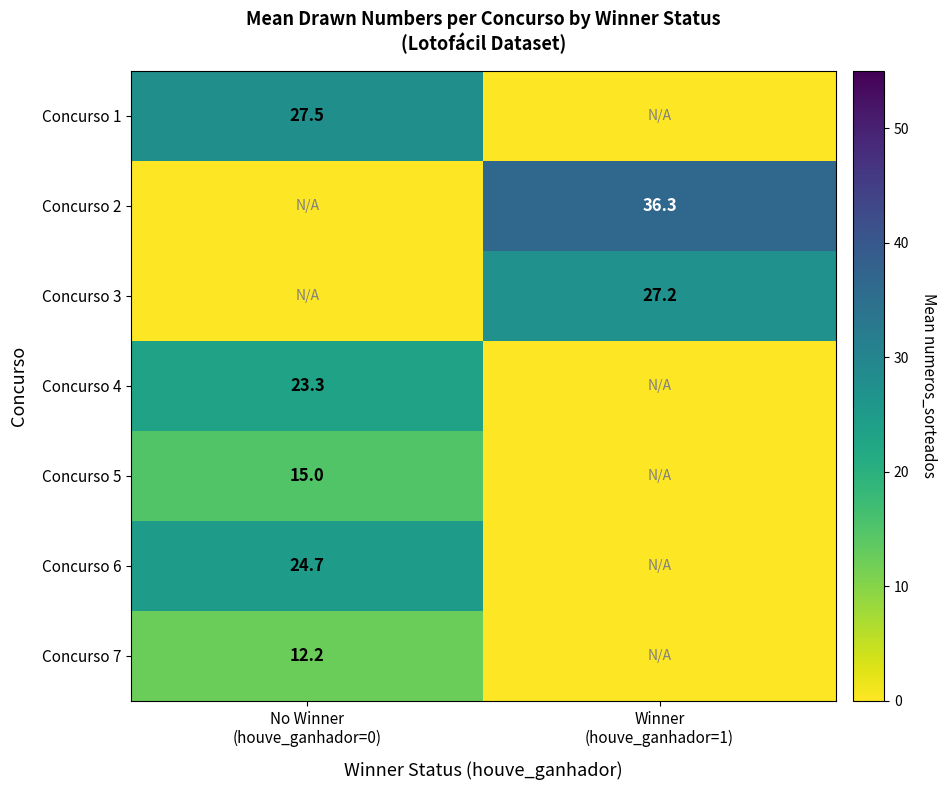

At which category is the sum across all series the highest?

No Winner
(houve_ganhador=0)